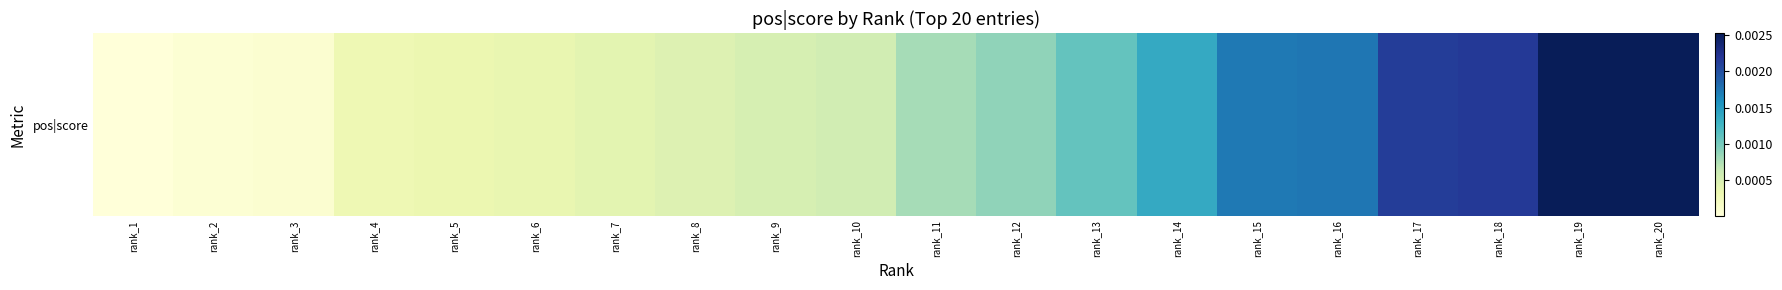

Rank the categories by value from highest to lowest.

rank_20, rank_19, rank_18, rank_17, rank_16, rank_15, rank_14, rank_13, rank_12, rank_11, rank_10, rank_9, rank_8, rank_7, rank_6, rank_5, rank_4, rank_3, rank_2, rank_1